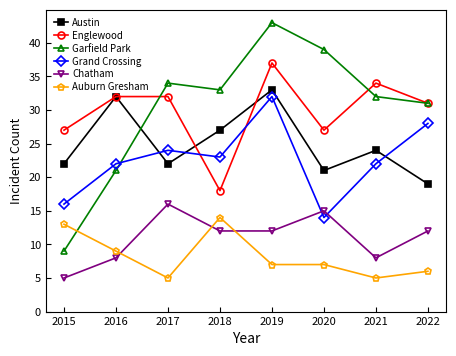

At which category does Grand Crossing reach its first local valley?

2018